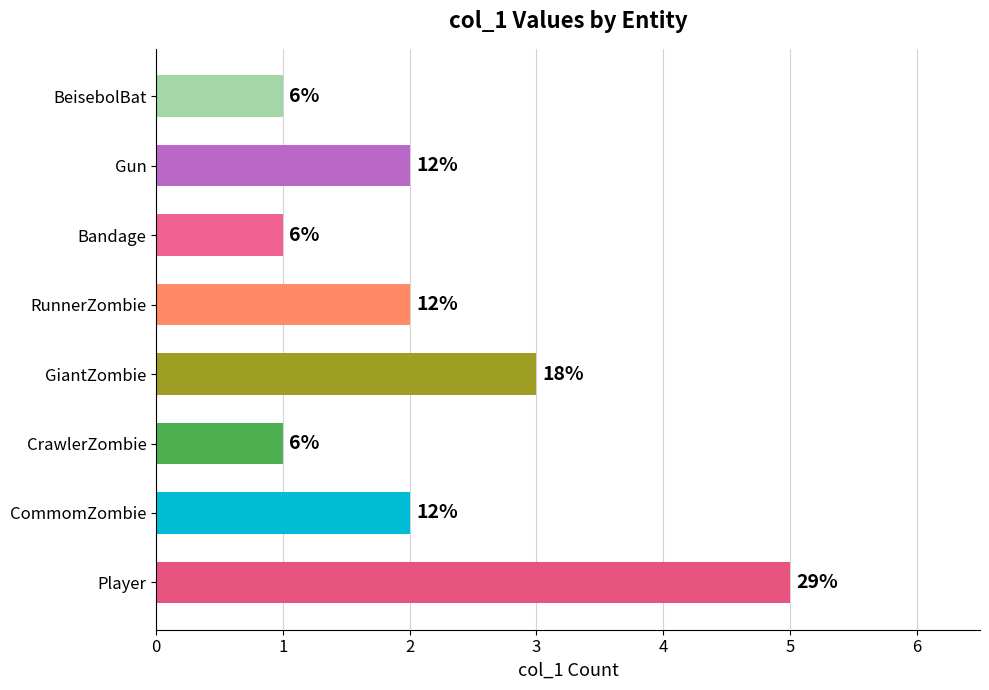

How many bars are there in total?

8